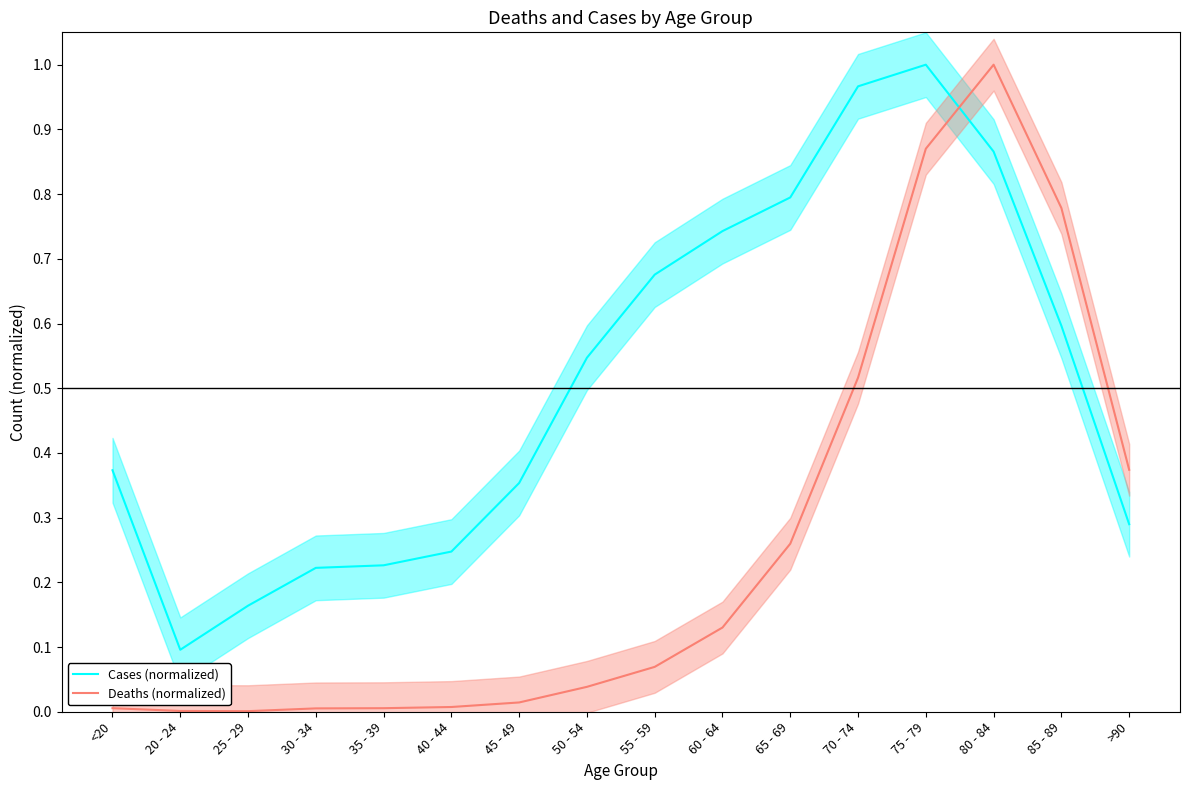

Is it true that Deaths (normalized) equals 0.0 at 55 - 59?

False